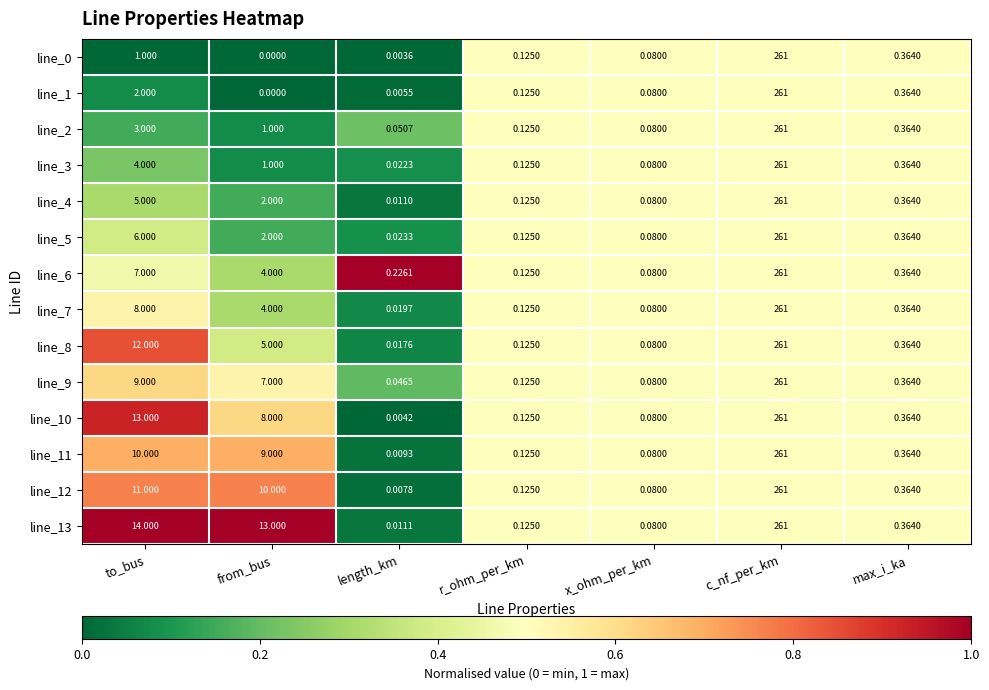

Which label corresponds to the smallest value in the chart?

from_bus